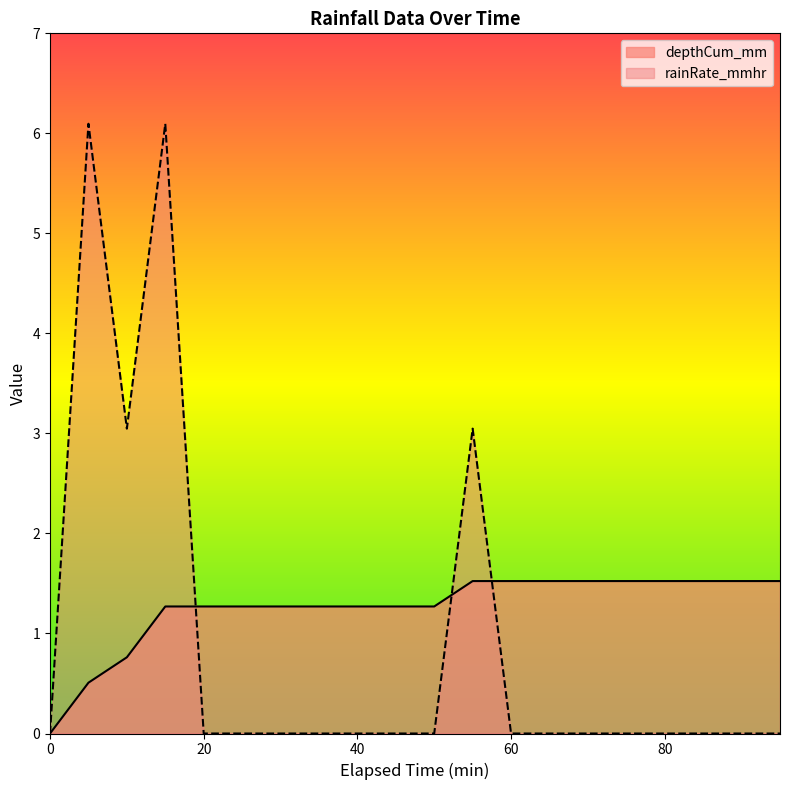

Which series ends up on top after the final intersection of depthCum_mm and rainRate_mmhr?

depthCum_mm